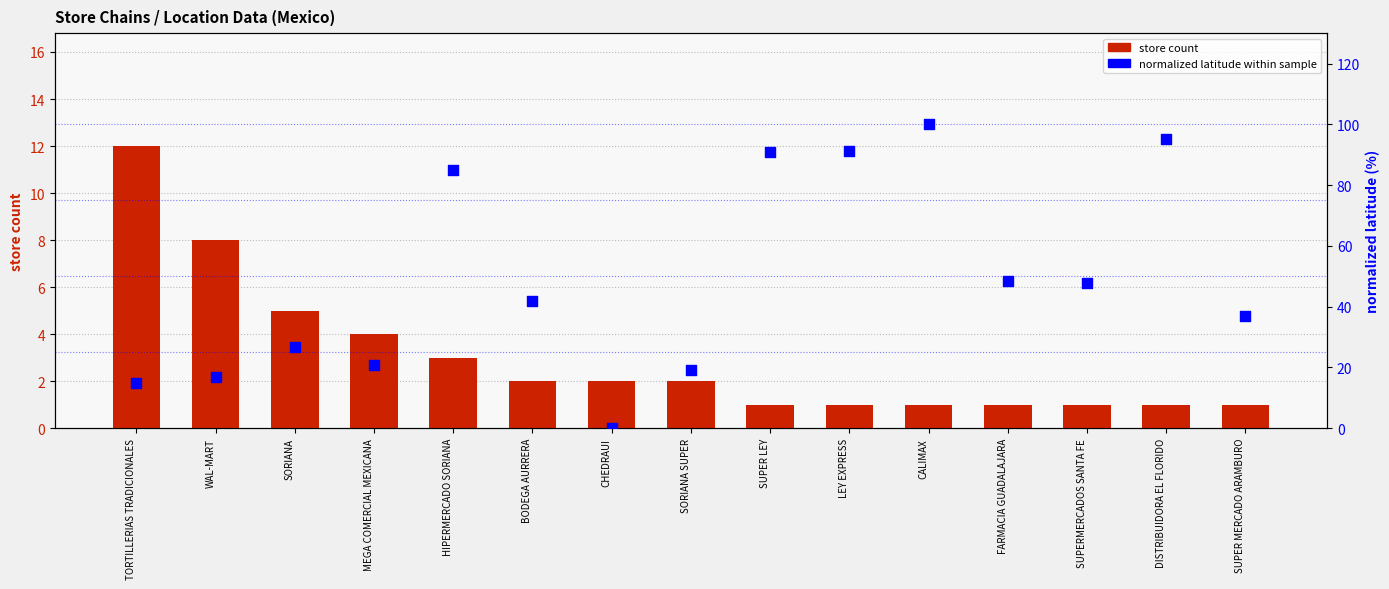

What is the total value across all series at DISTRIBUIDORA EL FLORIDO?

96.2